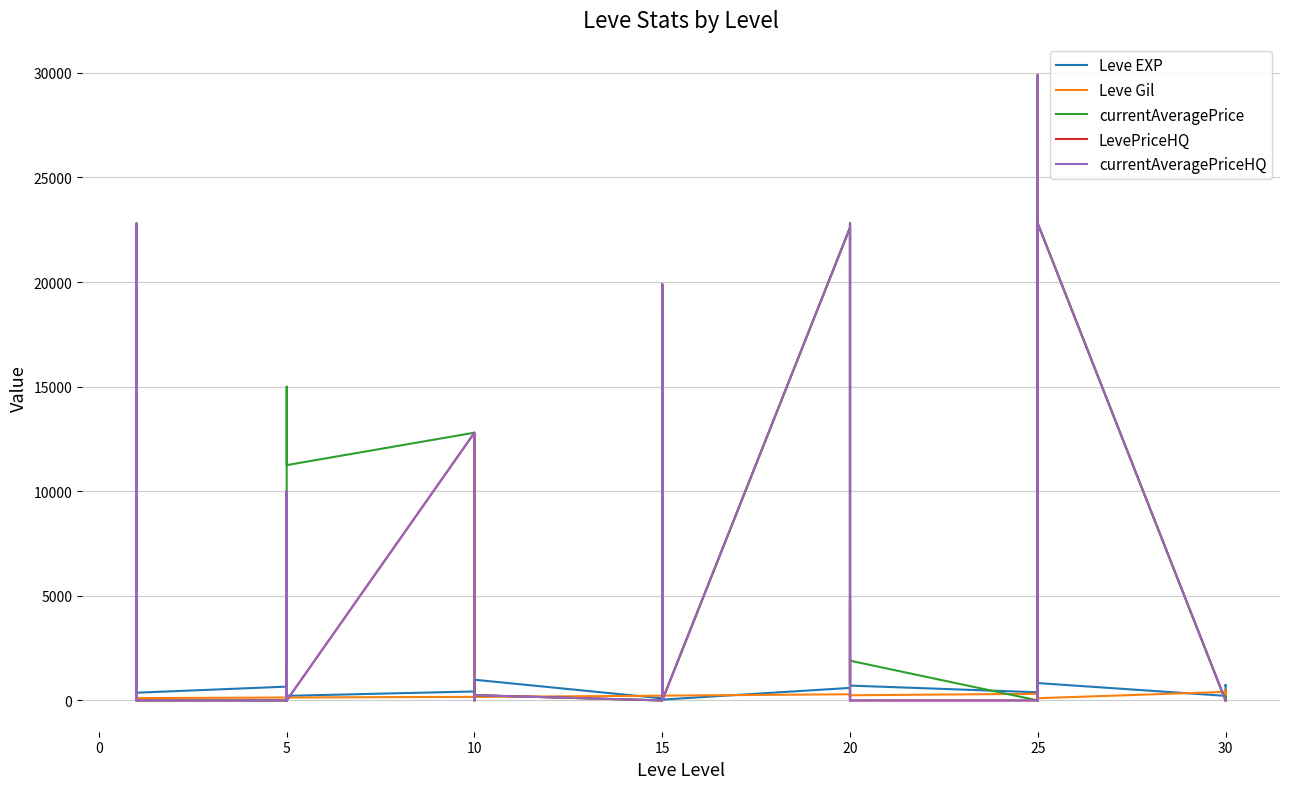

What is the average value of the LevePriceHQ series?

6374.8